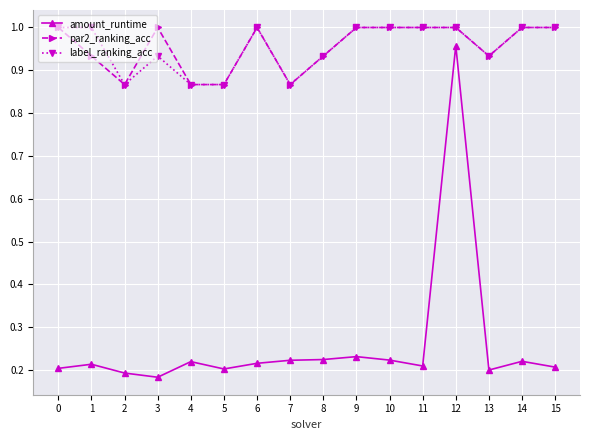

True or false: amount_runtime and par2_ranking_acc intersect in this chart.

False